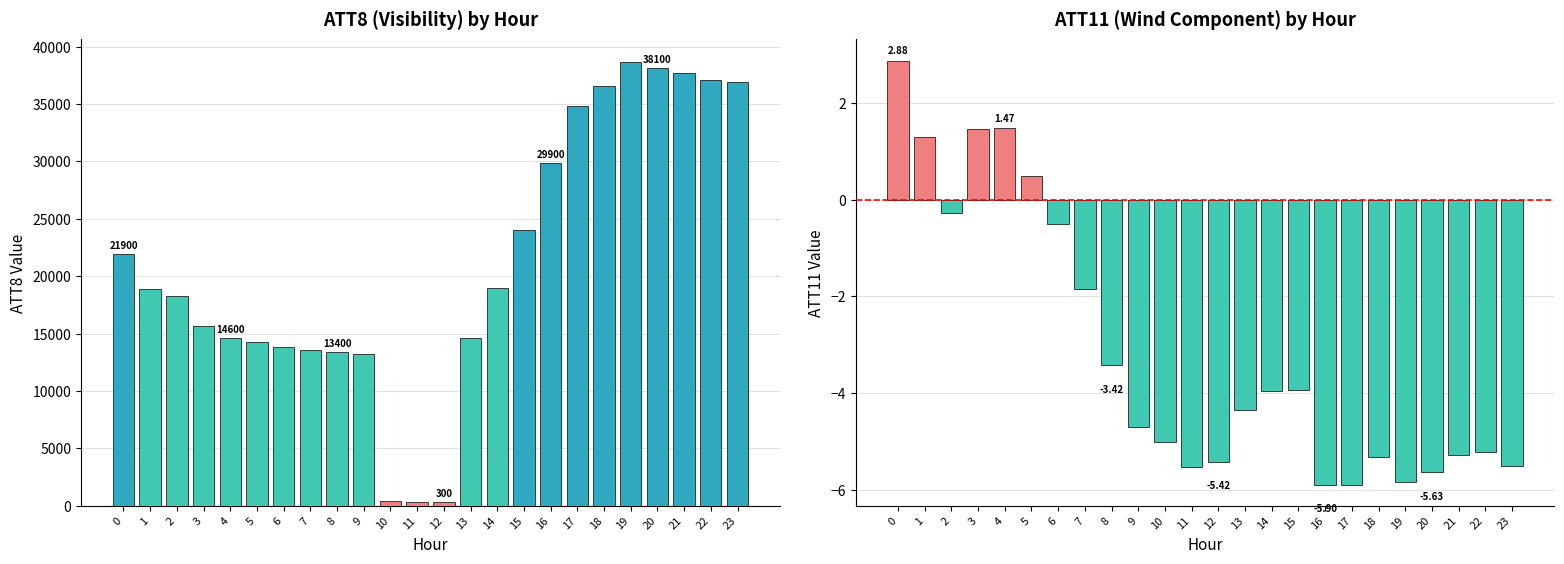

Which series has the largest total across all categories?

ATT8